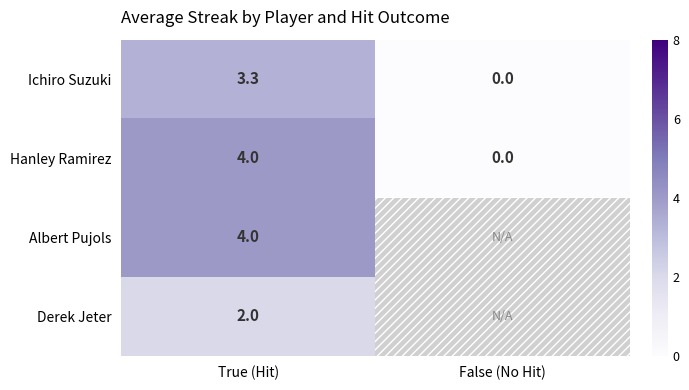

Is the value of Hanley Ramirez at False (No Hit) greater than the value of Albert Pujols at True (Hit)?

No